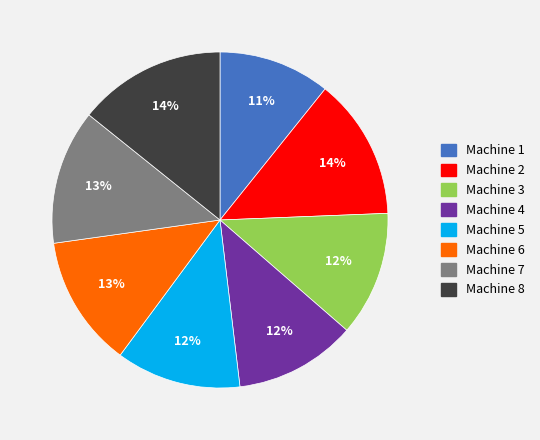

Count the number of slices in the pie.

8